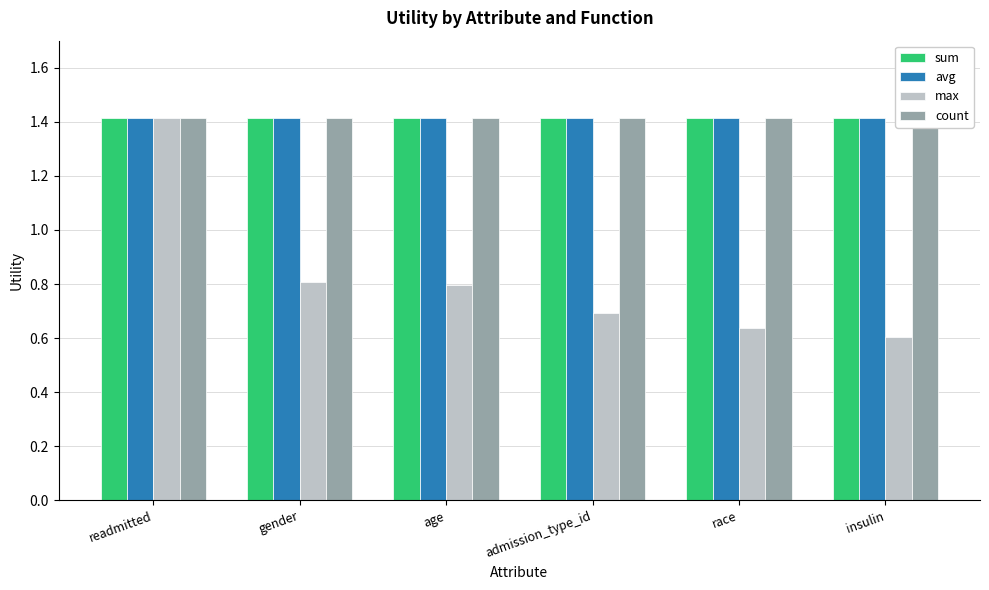

How many groups of bars are there?

6